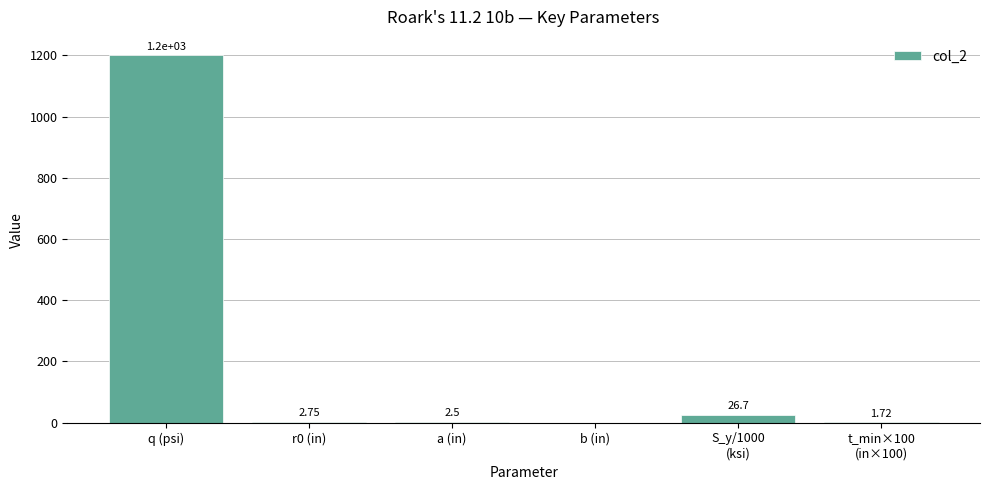

At which label does the data first exceed 2?

q (psi)